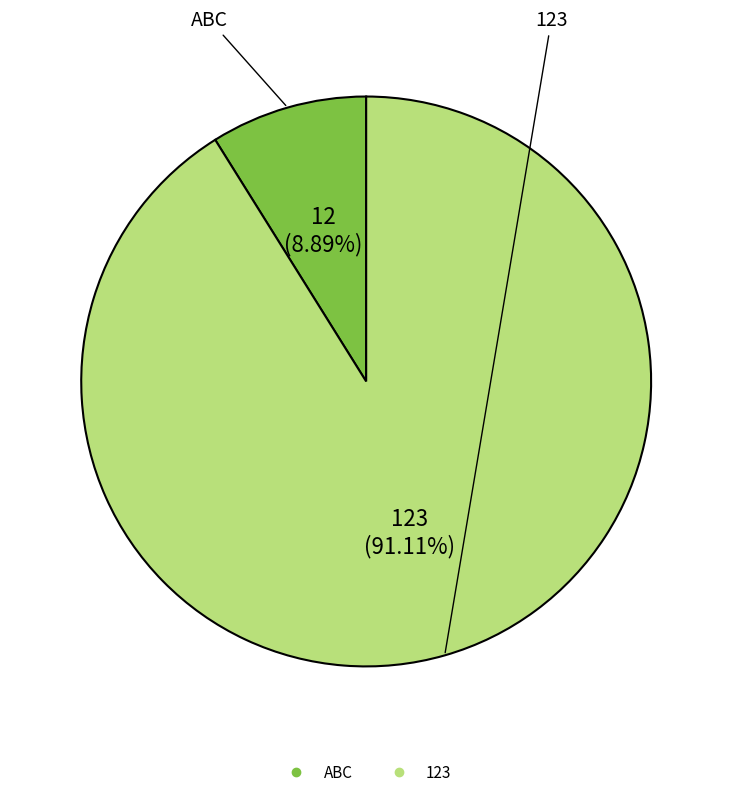

Which category has the biggest portion of the pie?

123